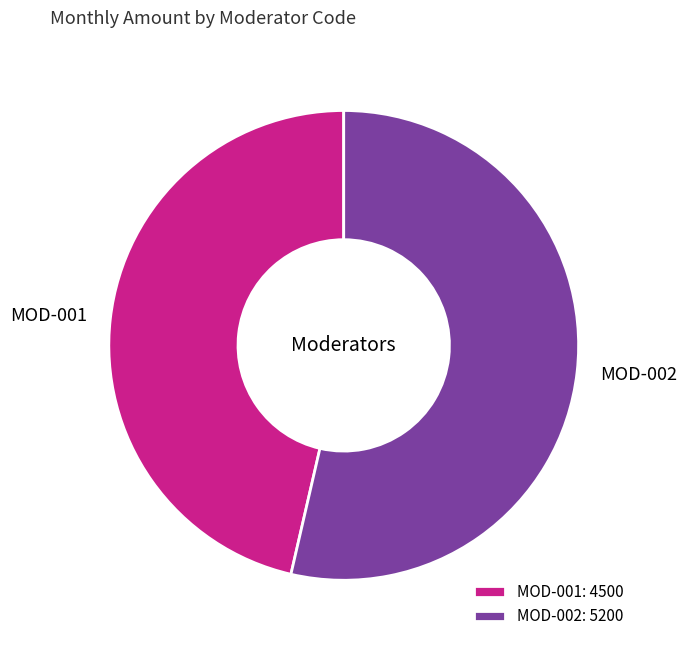

Which category has the biggest portion of the pie?

MOD-002